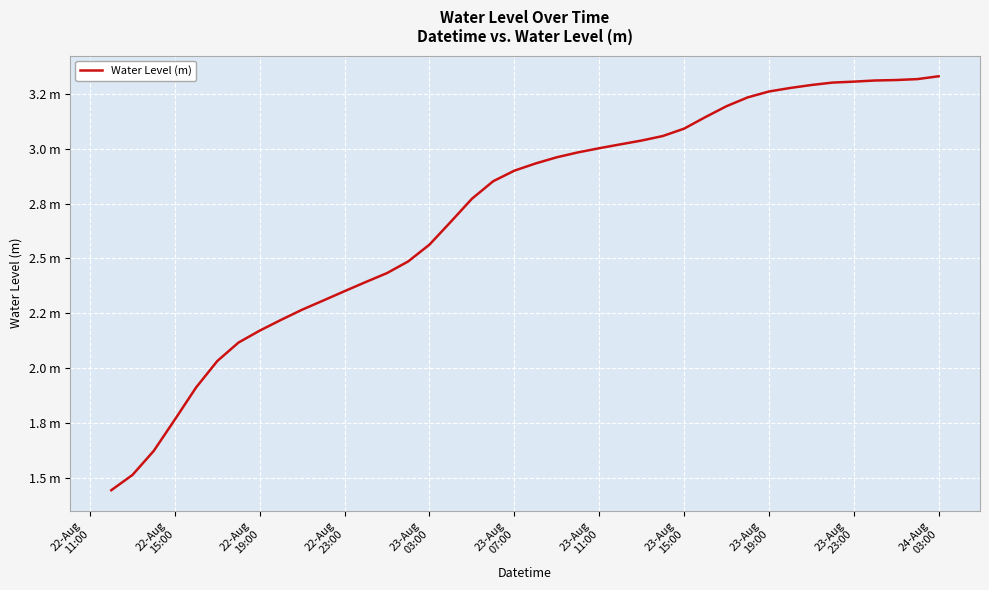

Does the chart display data point markers on the line(s)?

No